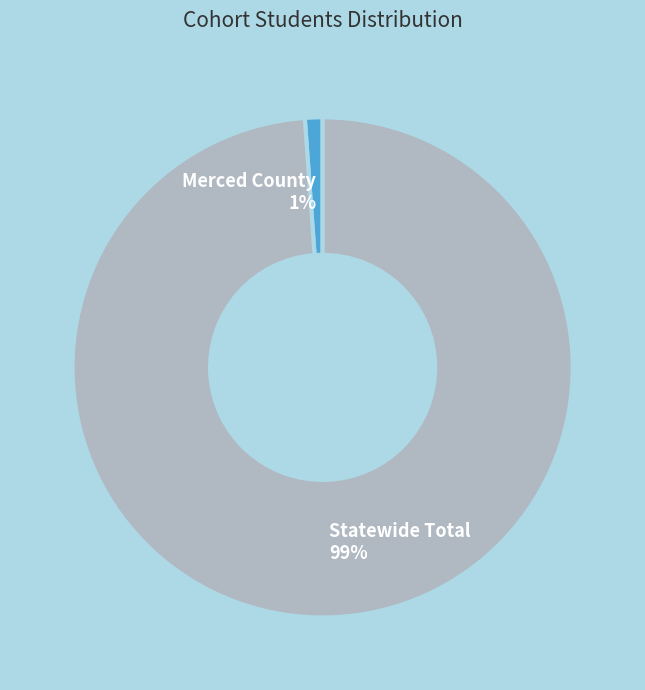

Do Statewide Total and Merced County together represent more than half of the pie?

Yes